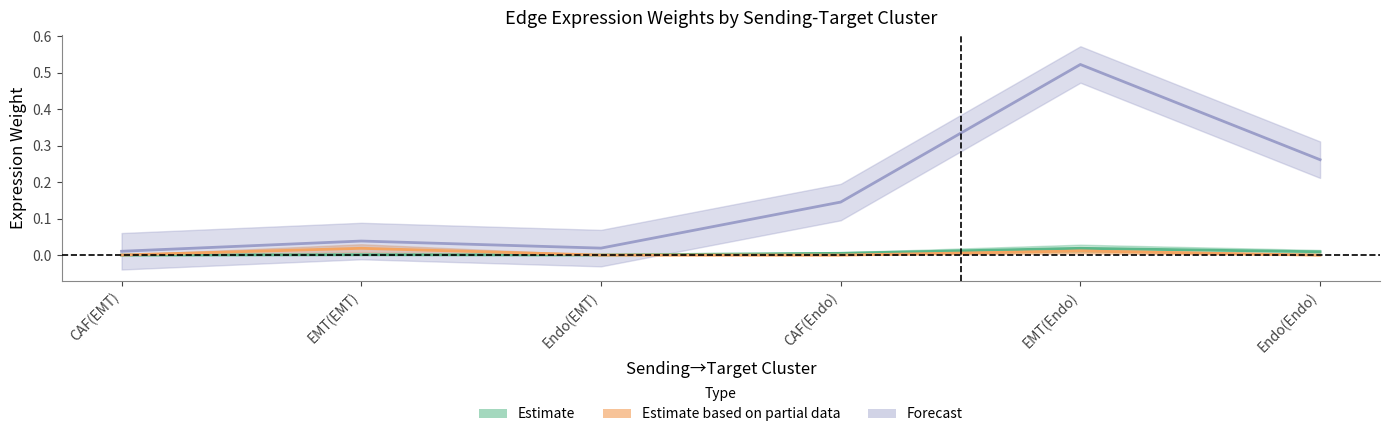

Rank the series at EMT(Endo) from highest to lowest value.

Edge average expression derived specificity, Edge average expression weight, Edge total expression weight